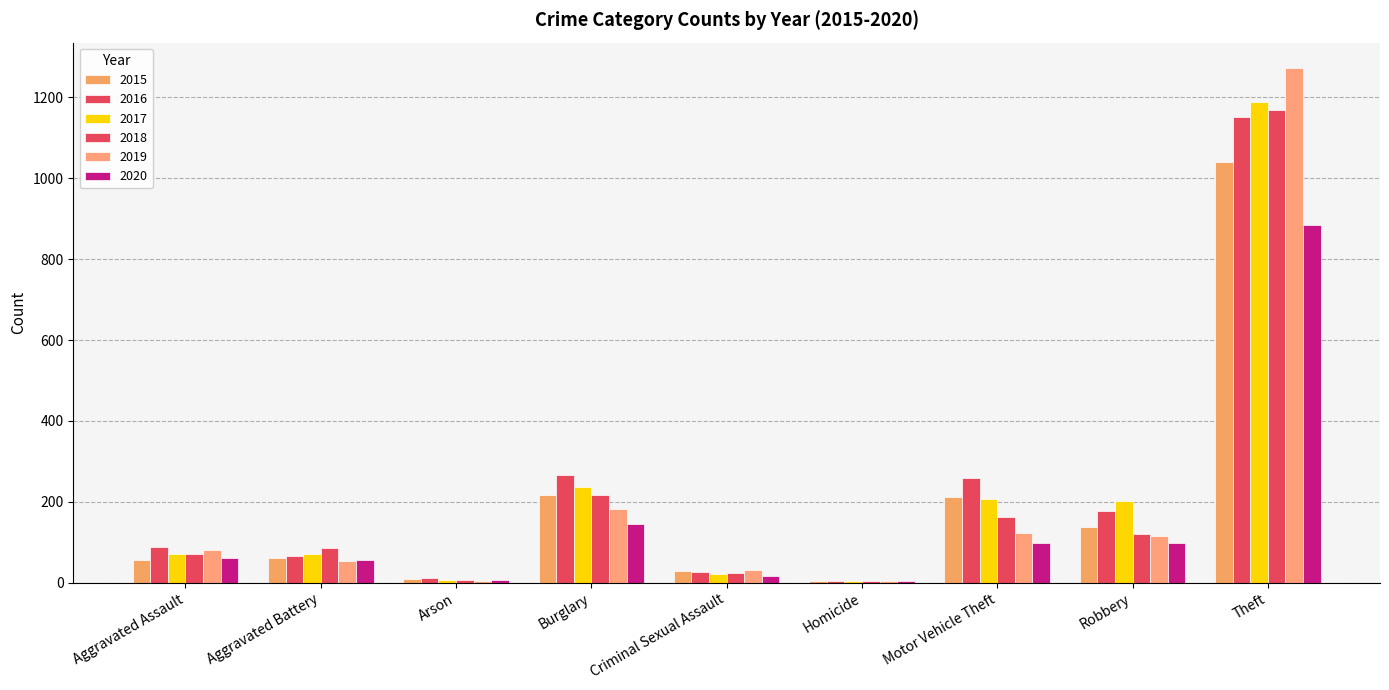

Are the bars grouped side by side (vs. stacked)?

Yes